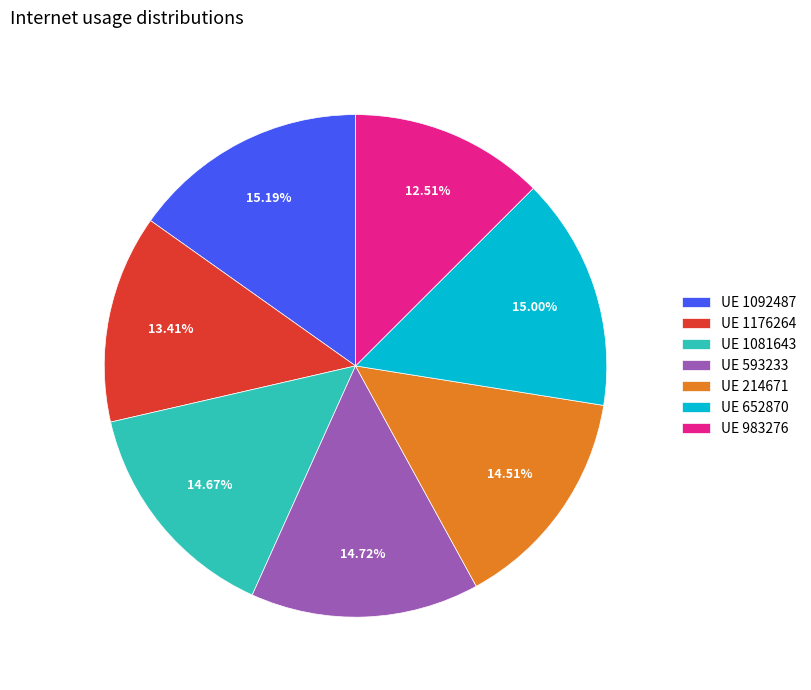

Is there a majority slice in this chart?

No